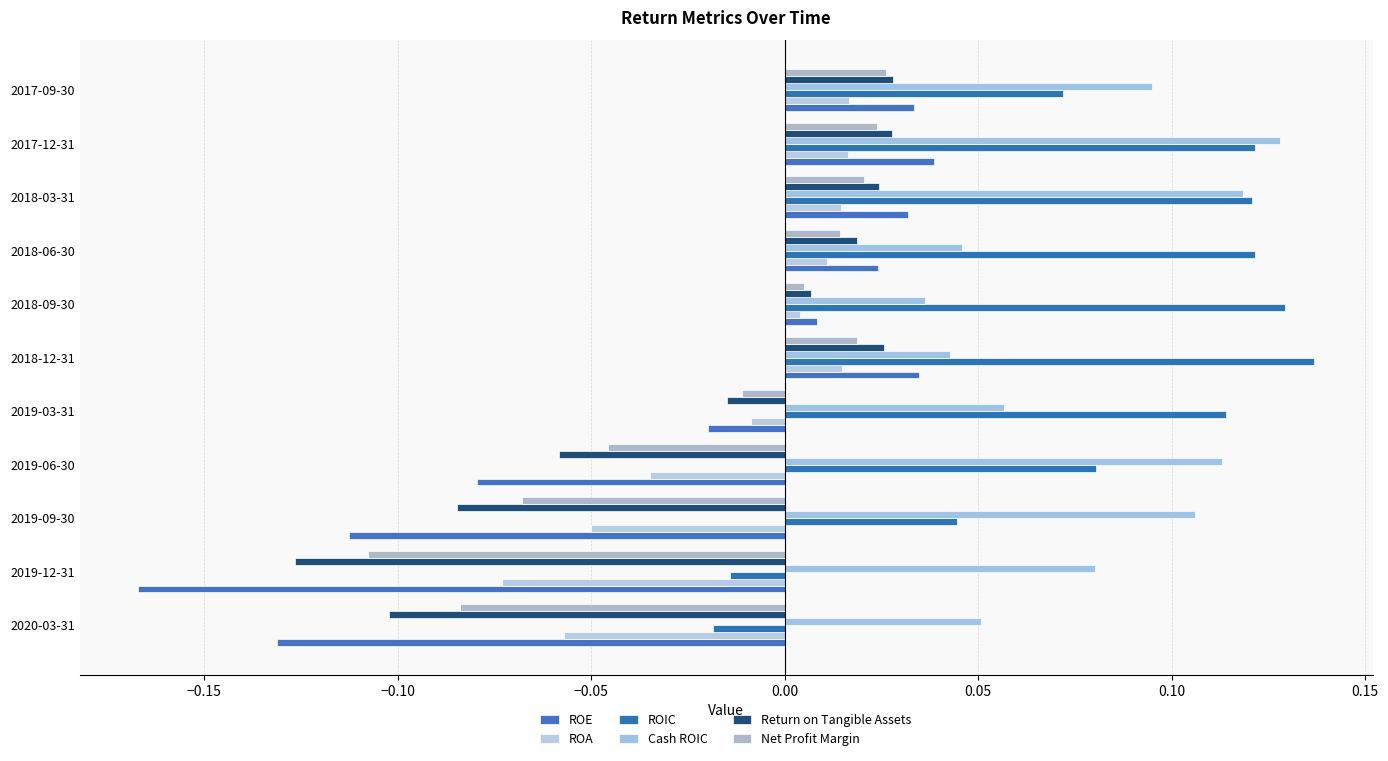

How many values in ROA are below zero?

5